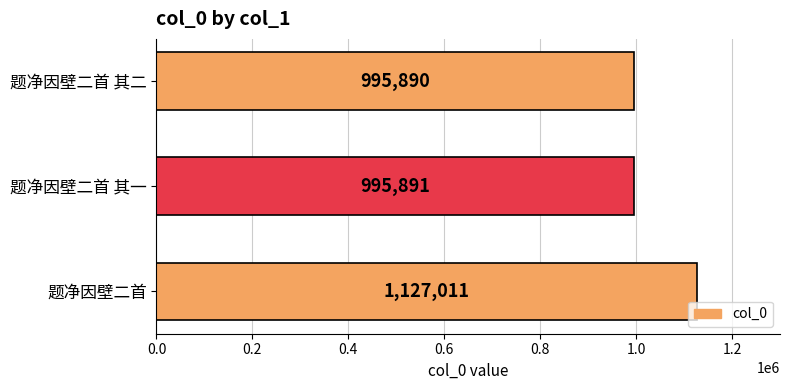

At which label is the value closest to 1061450?

题净因壁二首 其一